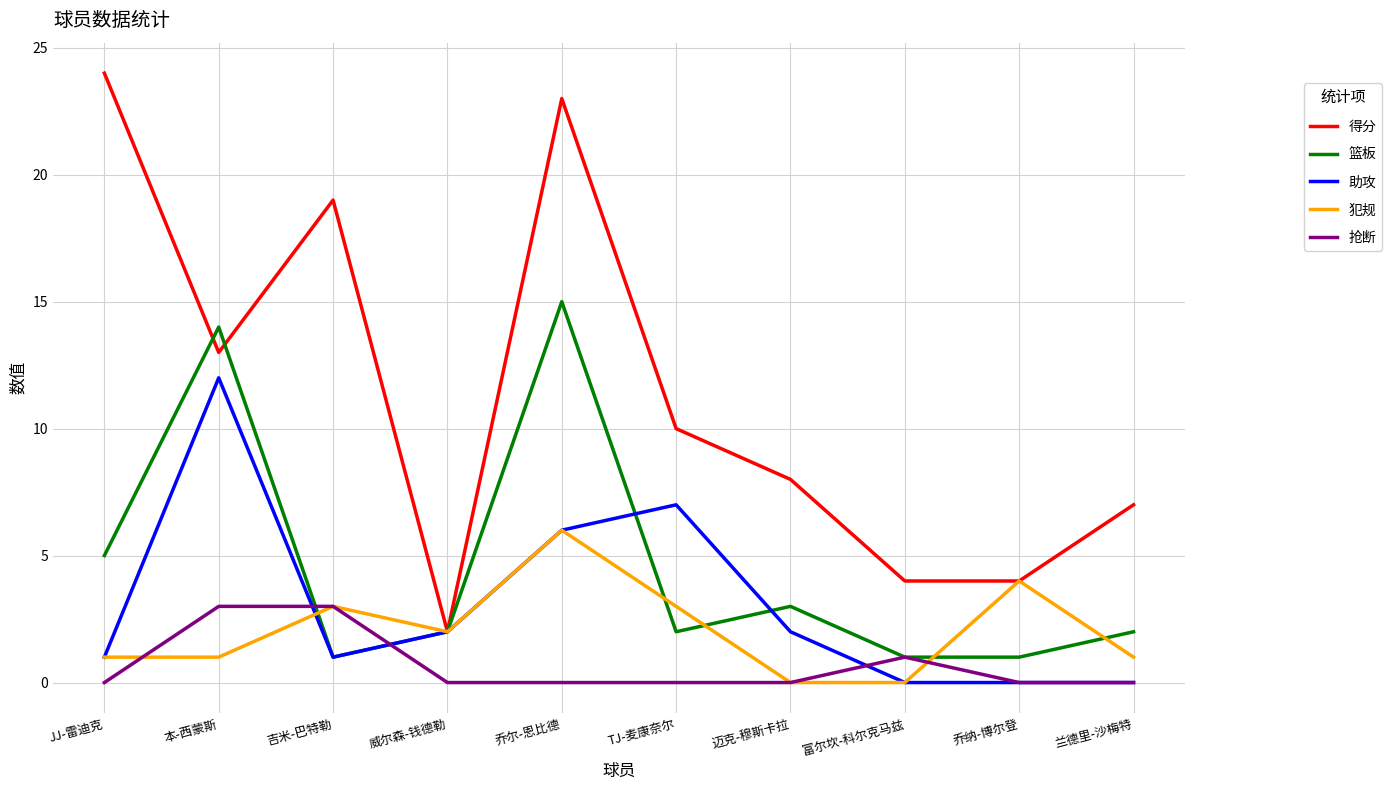

Rank the series by their maximum value, from lowest to highest.

抢断, 犯规, 助攻, 篮板, 得分